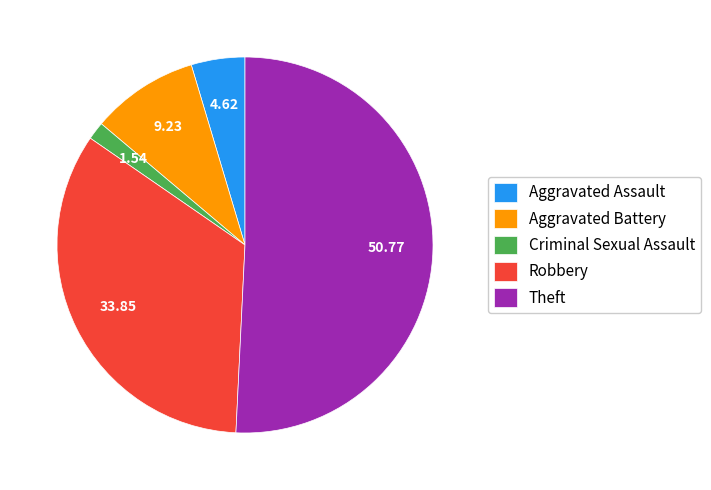

How many slices are in this pie chart?

5